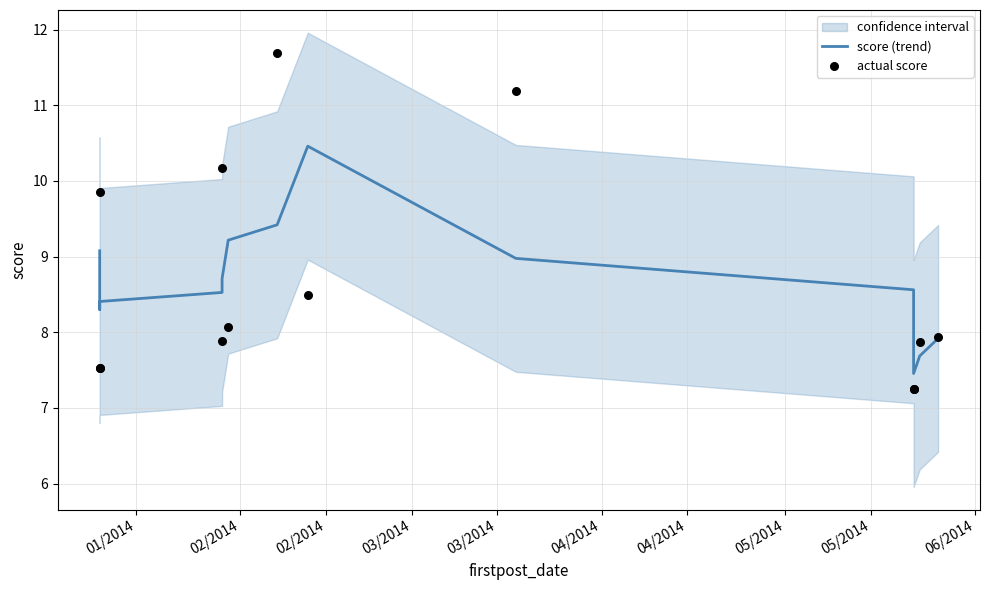

What is the total value across all series at 04/2014?

17.3